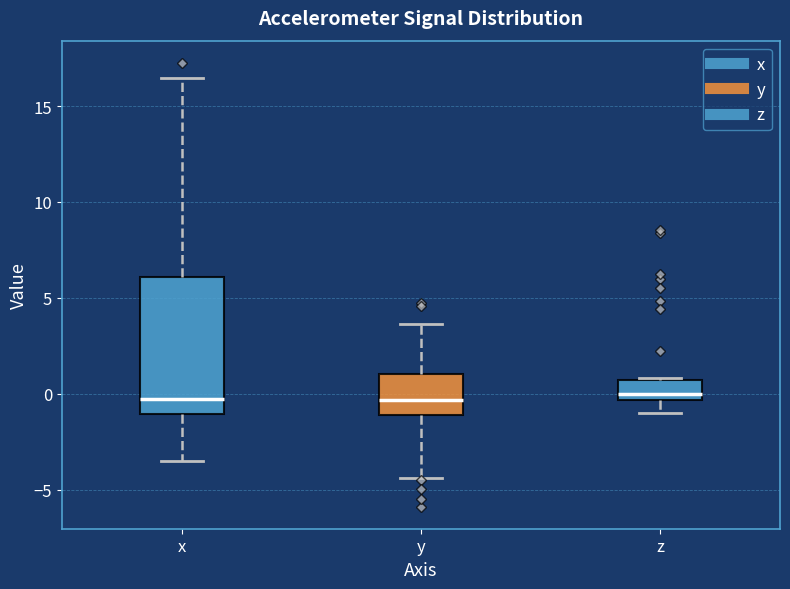

Reading left to right, transcribe this box plot: for each box, give where its median line is, the range the box spans, and where its two whiskers end, as read against the y-axis. The values are not printed on the chart, so give them approximately, as read against the axis.

x: median 0.0, box -1.0 to 6.0, whiskers -3.5 to 16.5
y: median -0.5, box -1.0 to 1.0, whiskers -4.5 to 3.5
z: median 0.0, box -0.5 to 0.5, whiskers -1.0 to 1.0